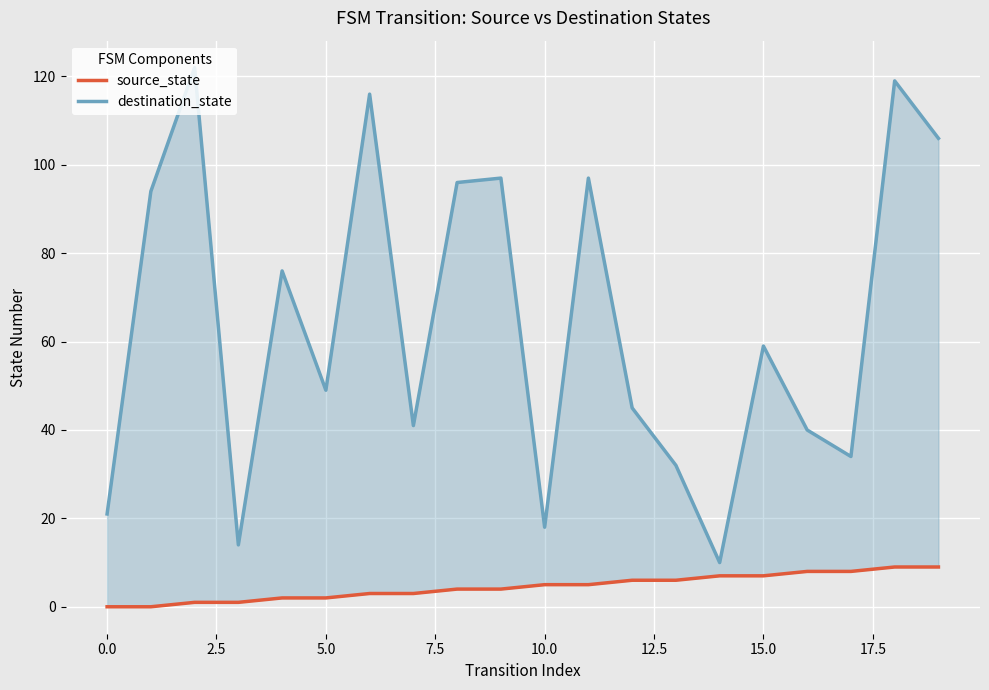

What are all the series names shown in the legend?

source_state, destination_state